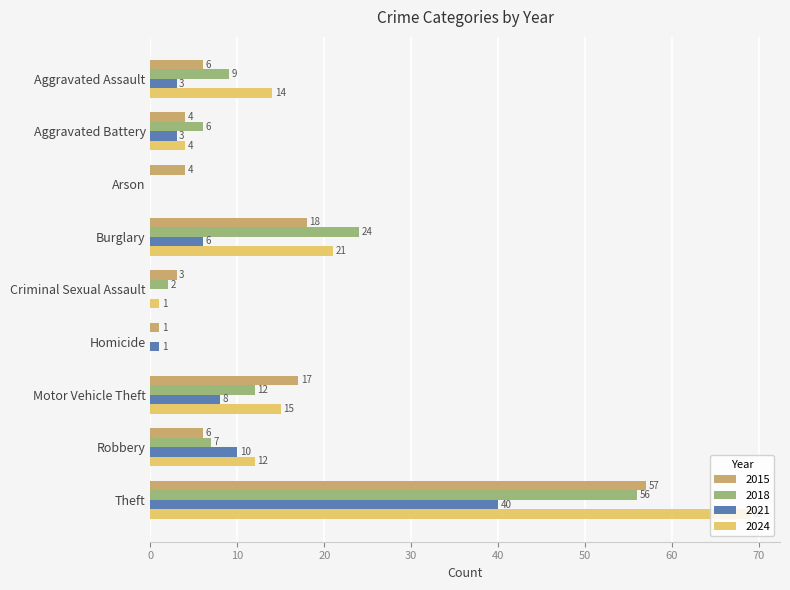

What are all the series names shown in the legend?

2015, 2018, 2021, 2024